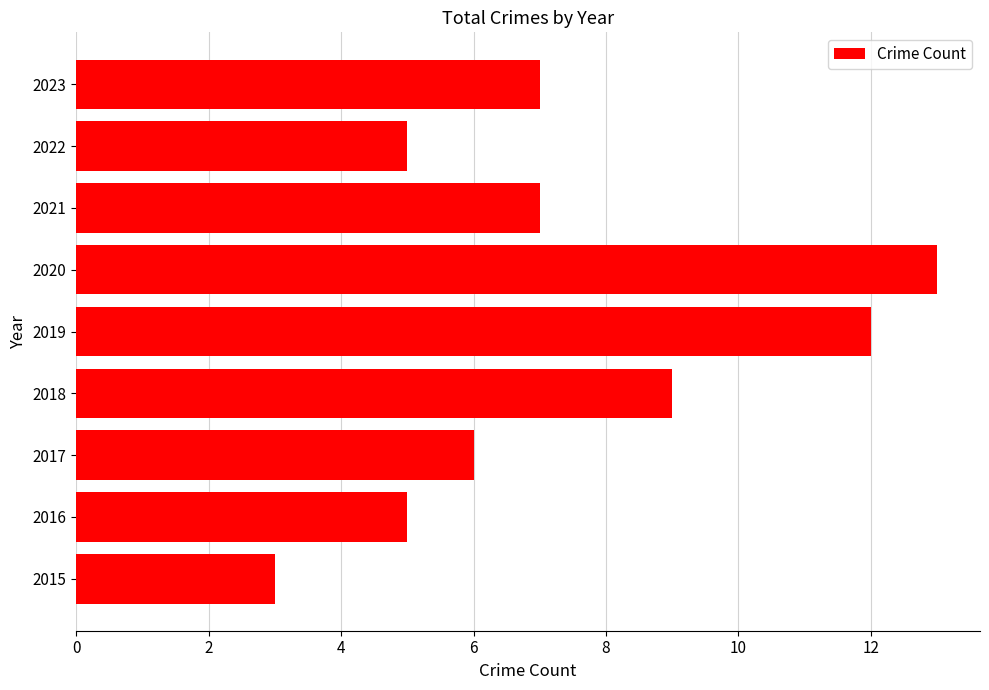

Does the chart contain any negative values?

No